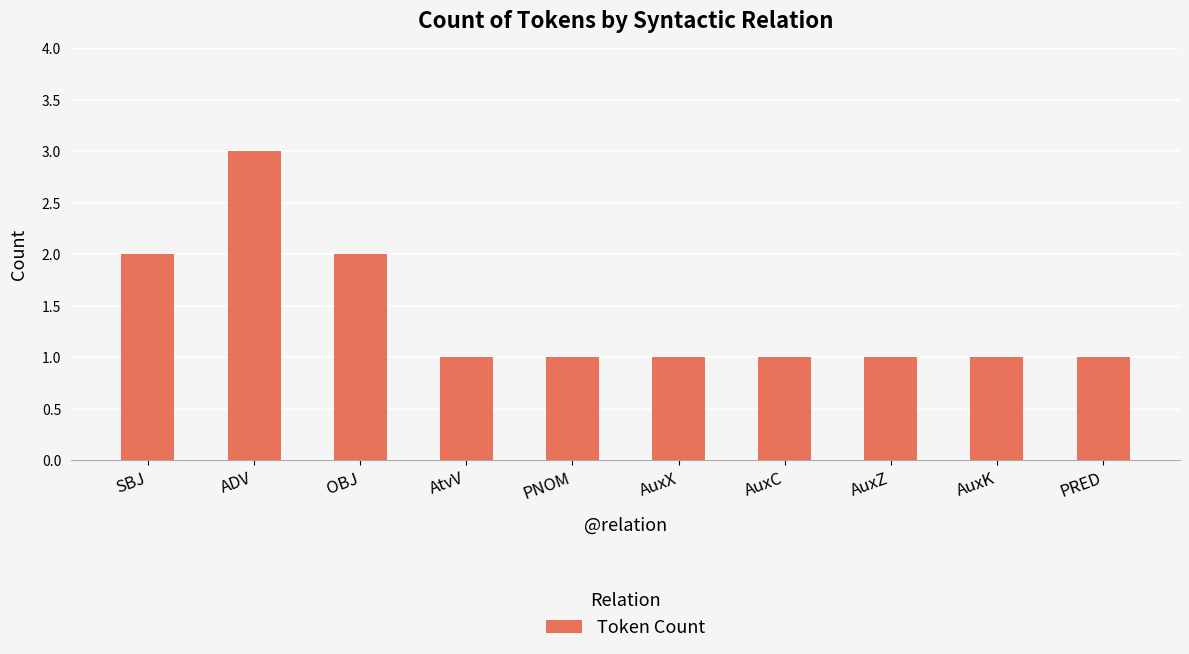

The chart shows a value of 3 at ADV. True or false?

True